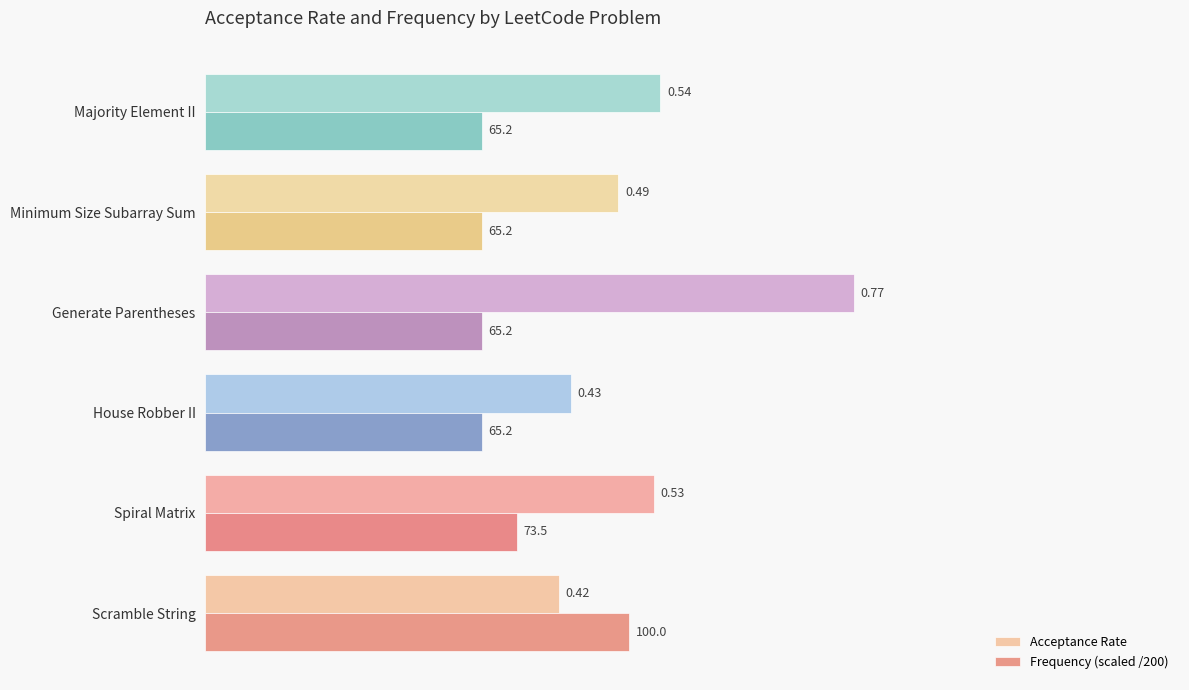

List the series in order of their peak value, lowest first.

Frequency (scaled /200), Acceptance Rate